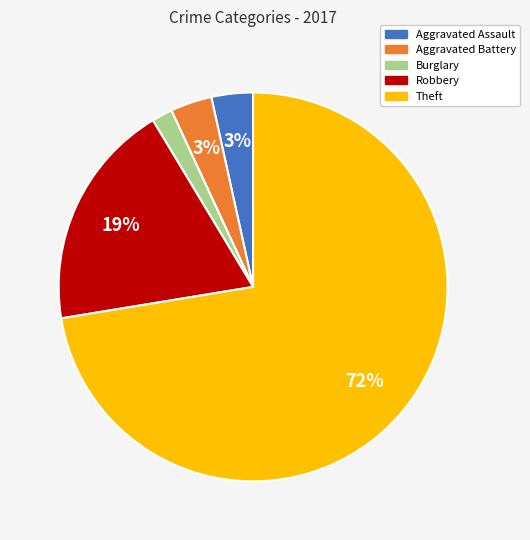

Is Theft the majority of the pie?

Yes